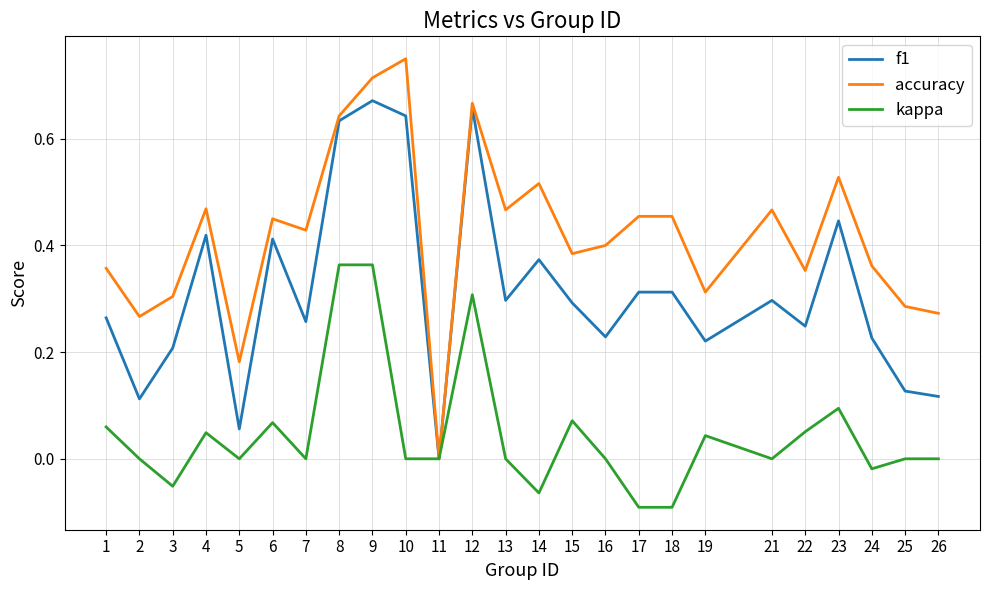

At 21, list the series in order from largest to smallest.

accuracy, f1, kappa